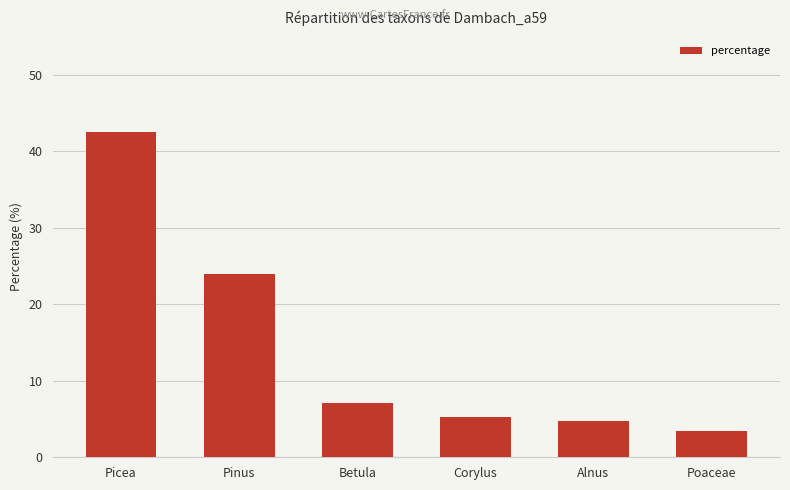

The chart shows a value of 3.5 at Poaceae. True or false?

True